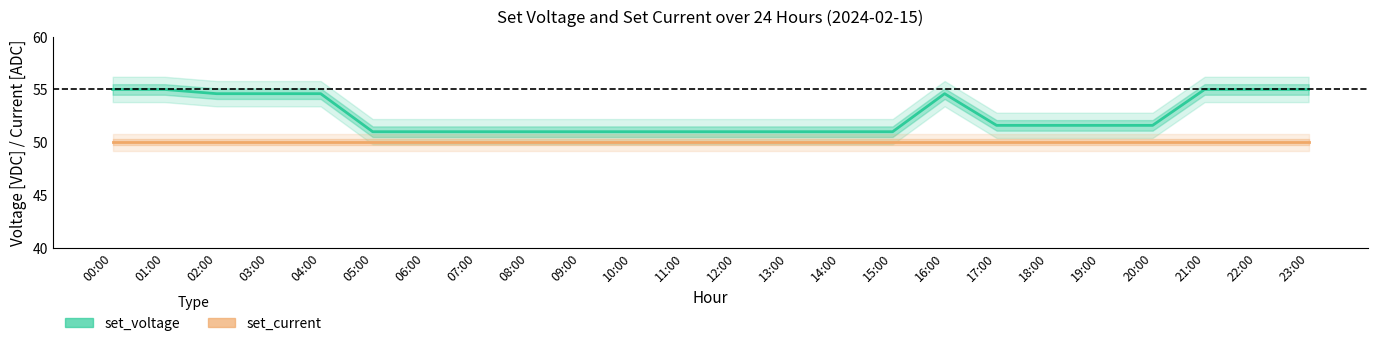

Which category has the highest value in the set_current series?

00:00